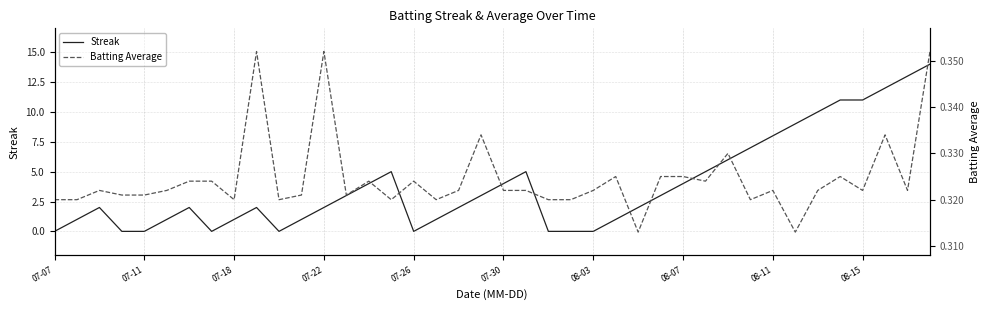

What is the difference between the maximum and minimum values in the Streak series?

14